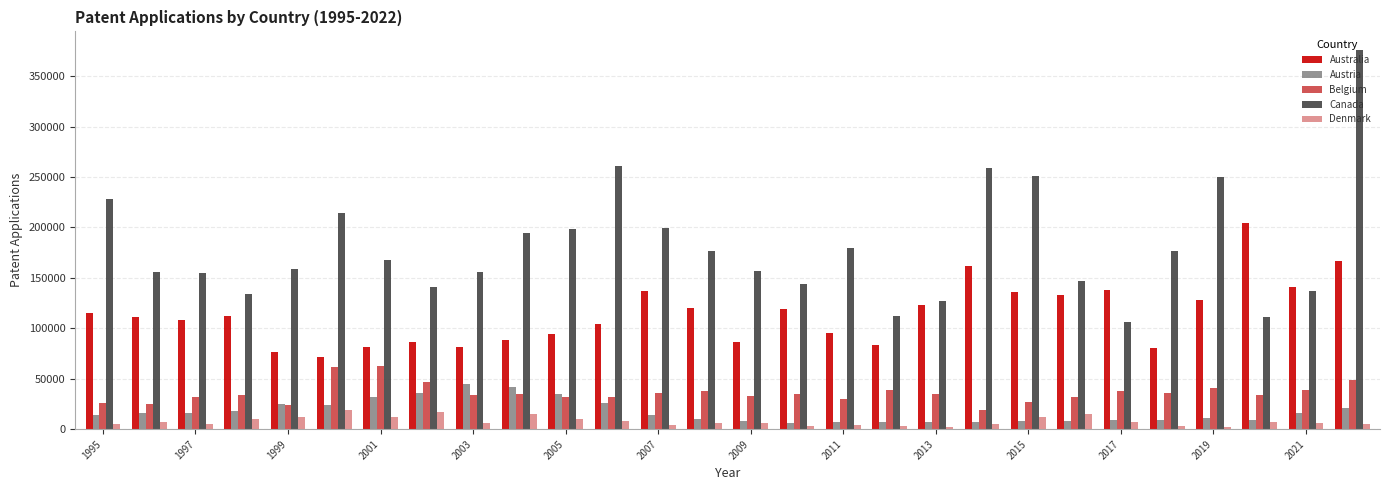

What is the highest value of the Denmark series?

18811